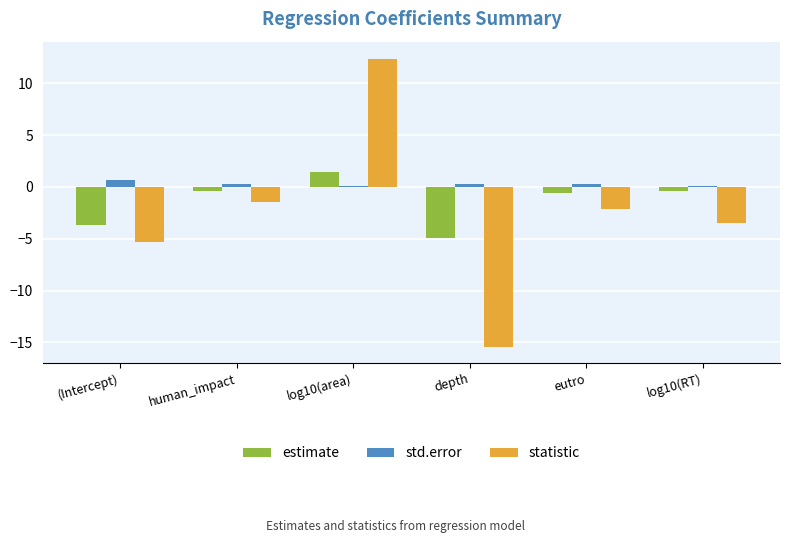

Between depth and log10(RT), which series saw the biggest shift?

statistic